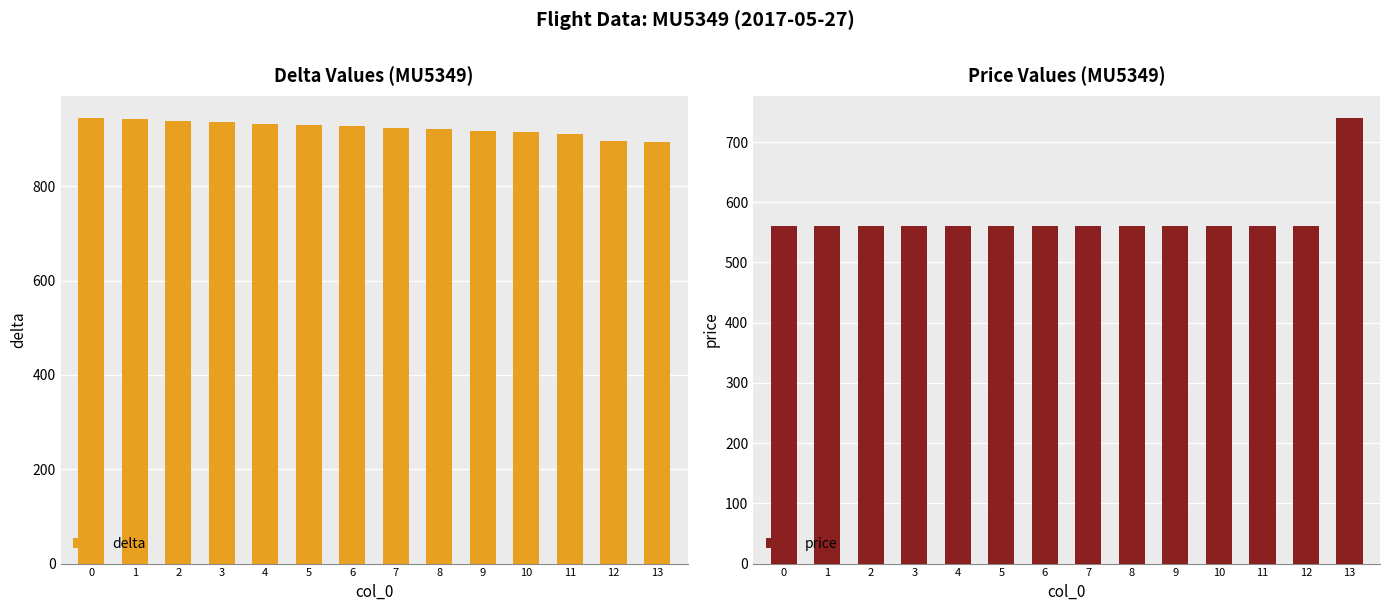

What are all the series names shown in the legend?

delta, price